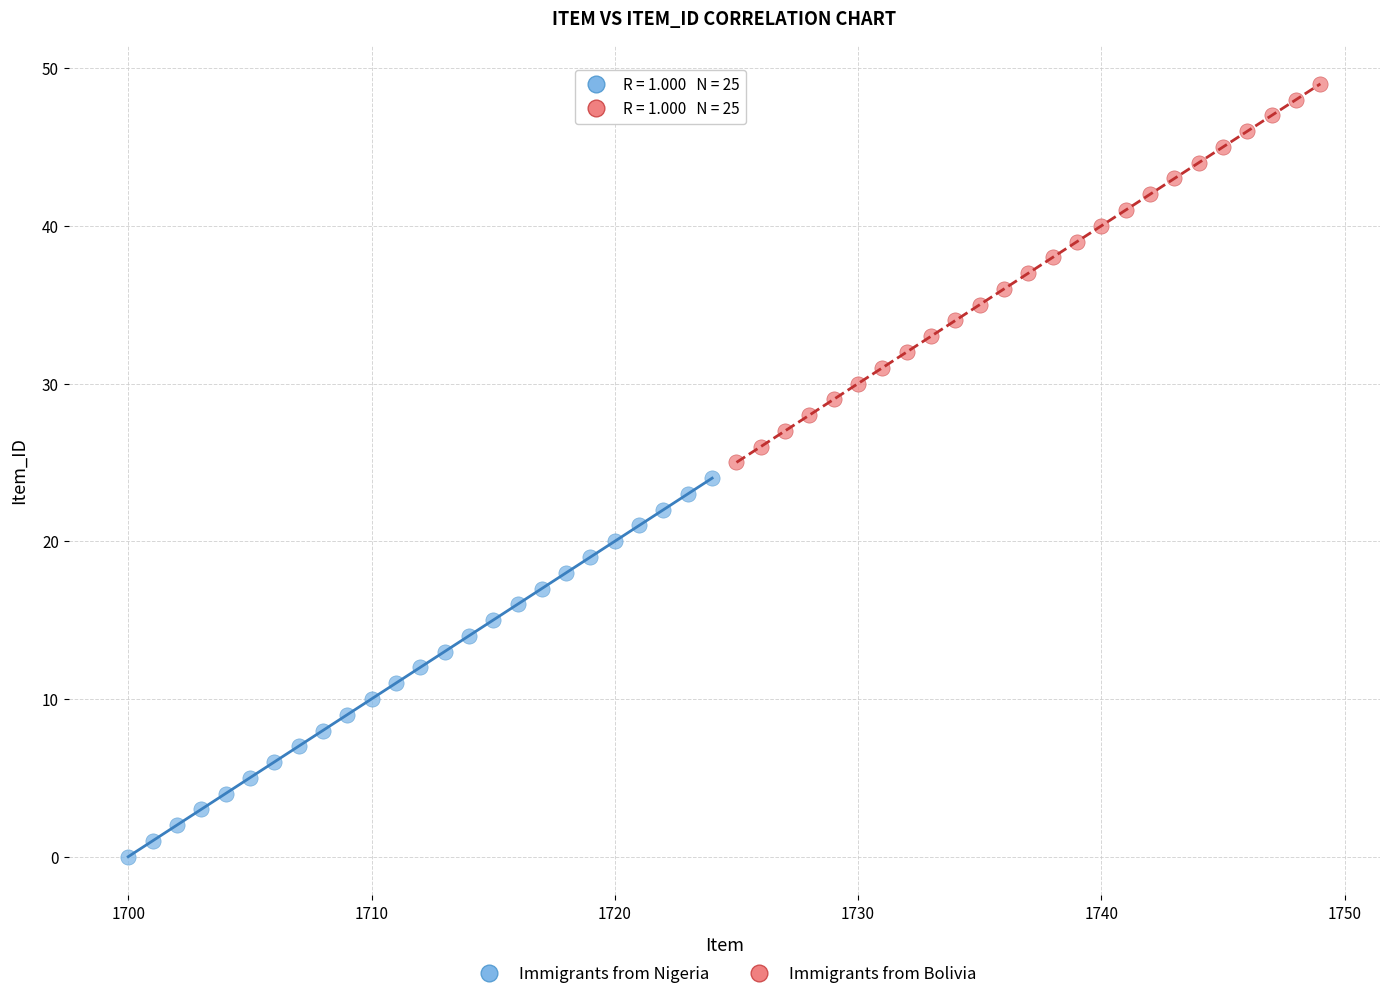

Which series contains the highest Y value?

Immigrants from Bolivia